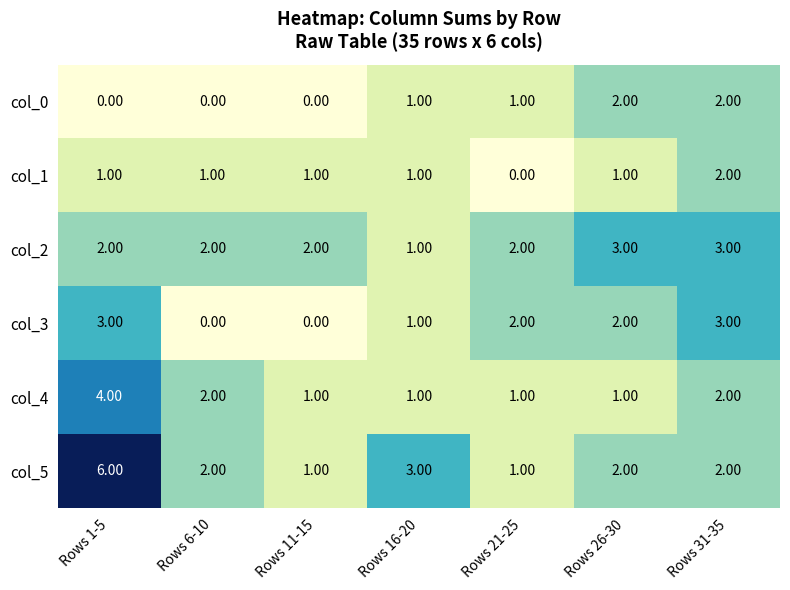

What is the difference between the maximum and minimum values in the col_5 series?

5